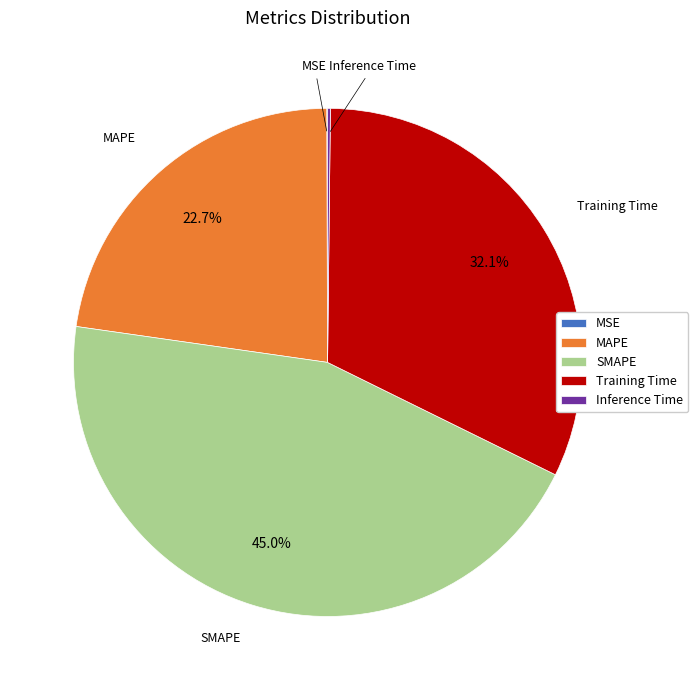

What is the ratio of the value at MAPE to the value at SMAPE?

0.5